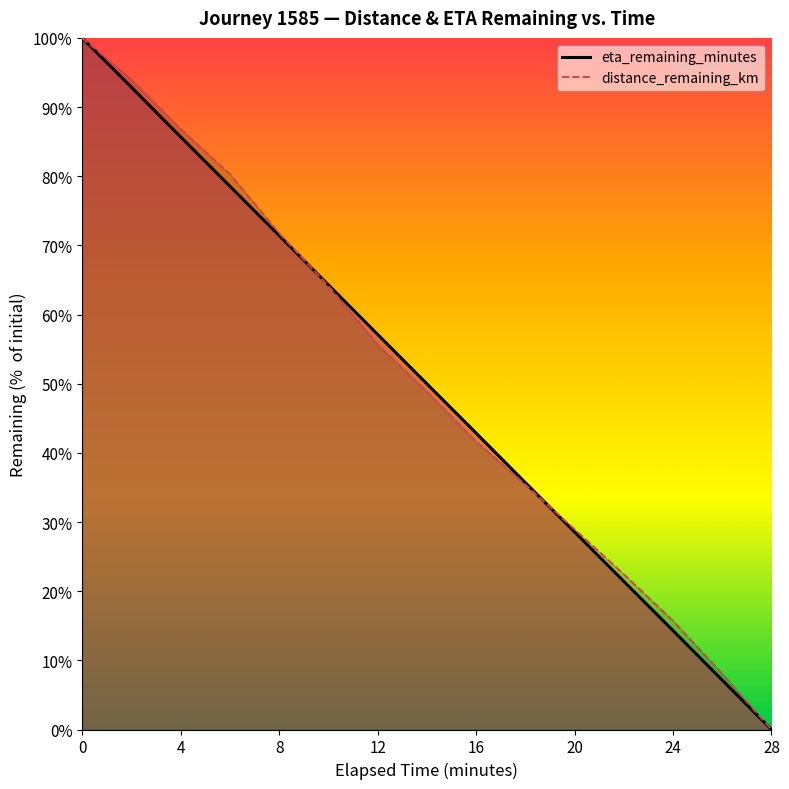

Rank the categories by distance_remaining_km value from lowest to highest.

28.0, 26.0, 24.0, 22.0, 20.0, 18.0, 16.0, 14.0, 12.0, 10.0, 8.0, 6.0, 4.0, 2.0, 0.0